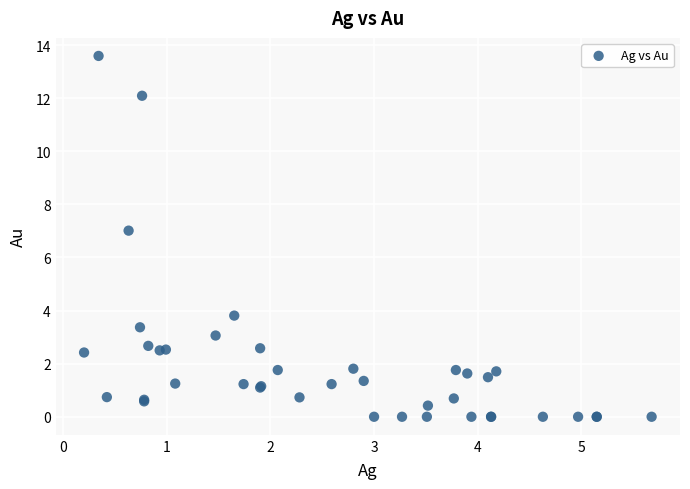

What Y value in the scatter plot is closest to 6?

7.0